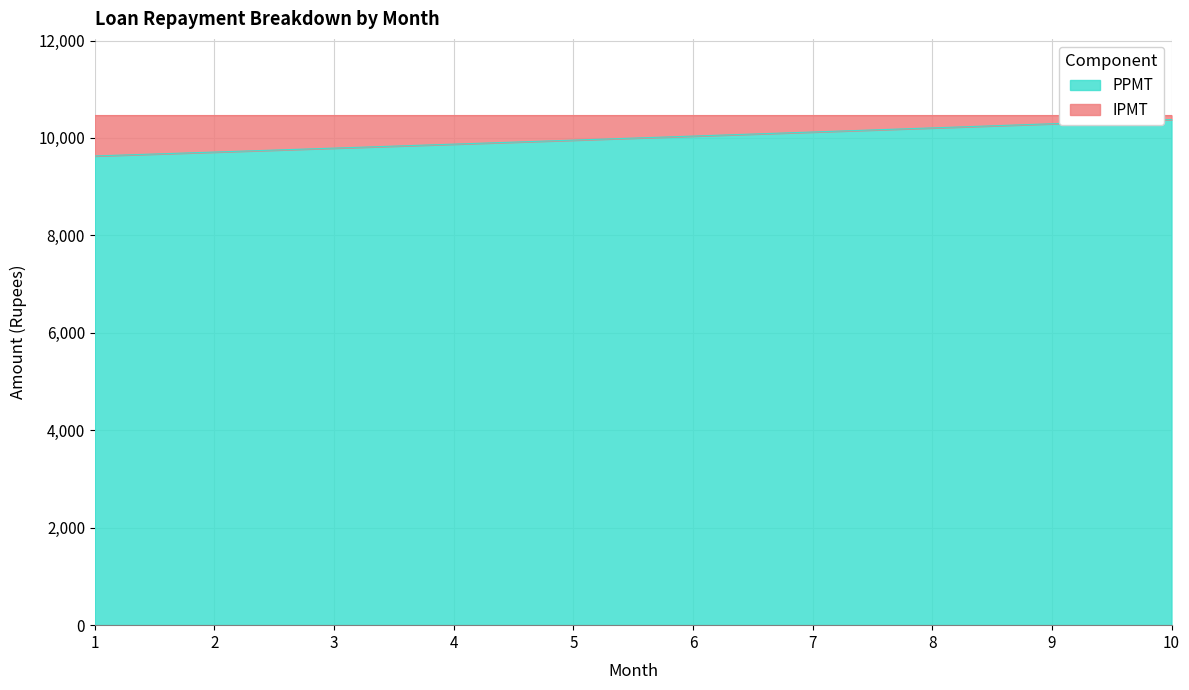

Which label corresponds to the smallest value in the chart?

1